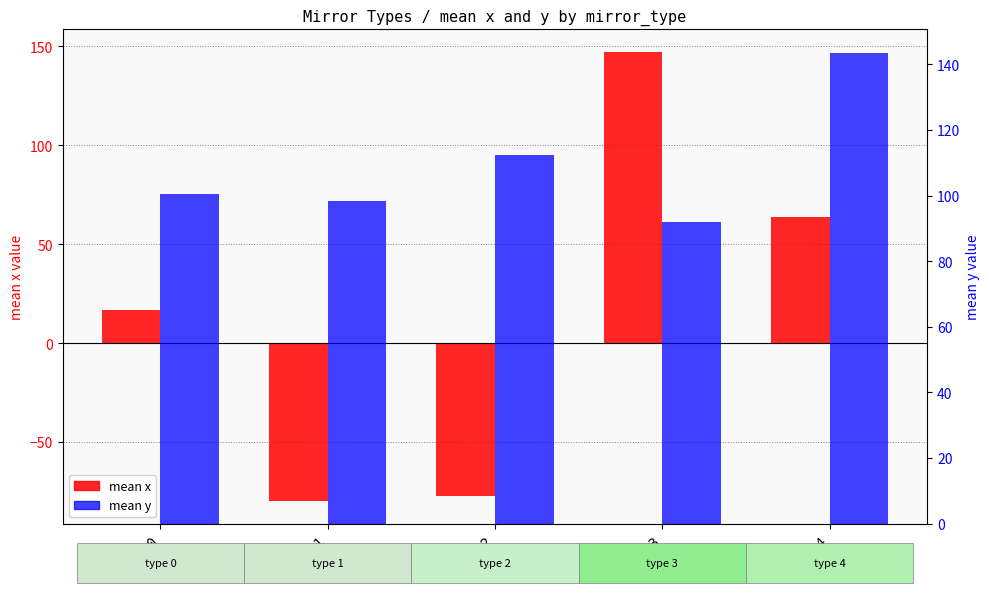

What is the difference between the maximum and minimum values in the mean y series?

51.4